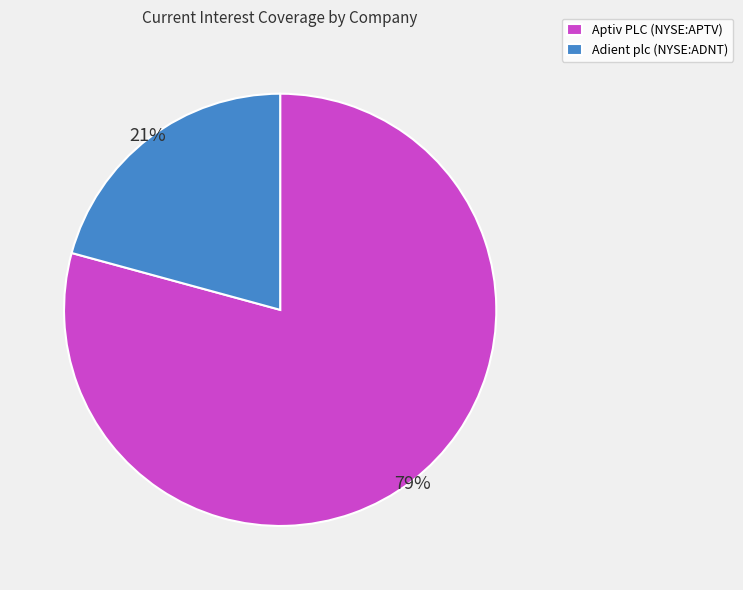

How many segments does this pie chart have?

2